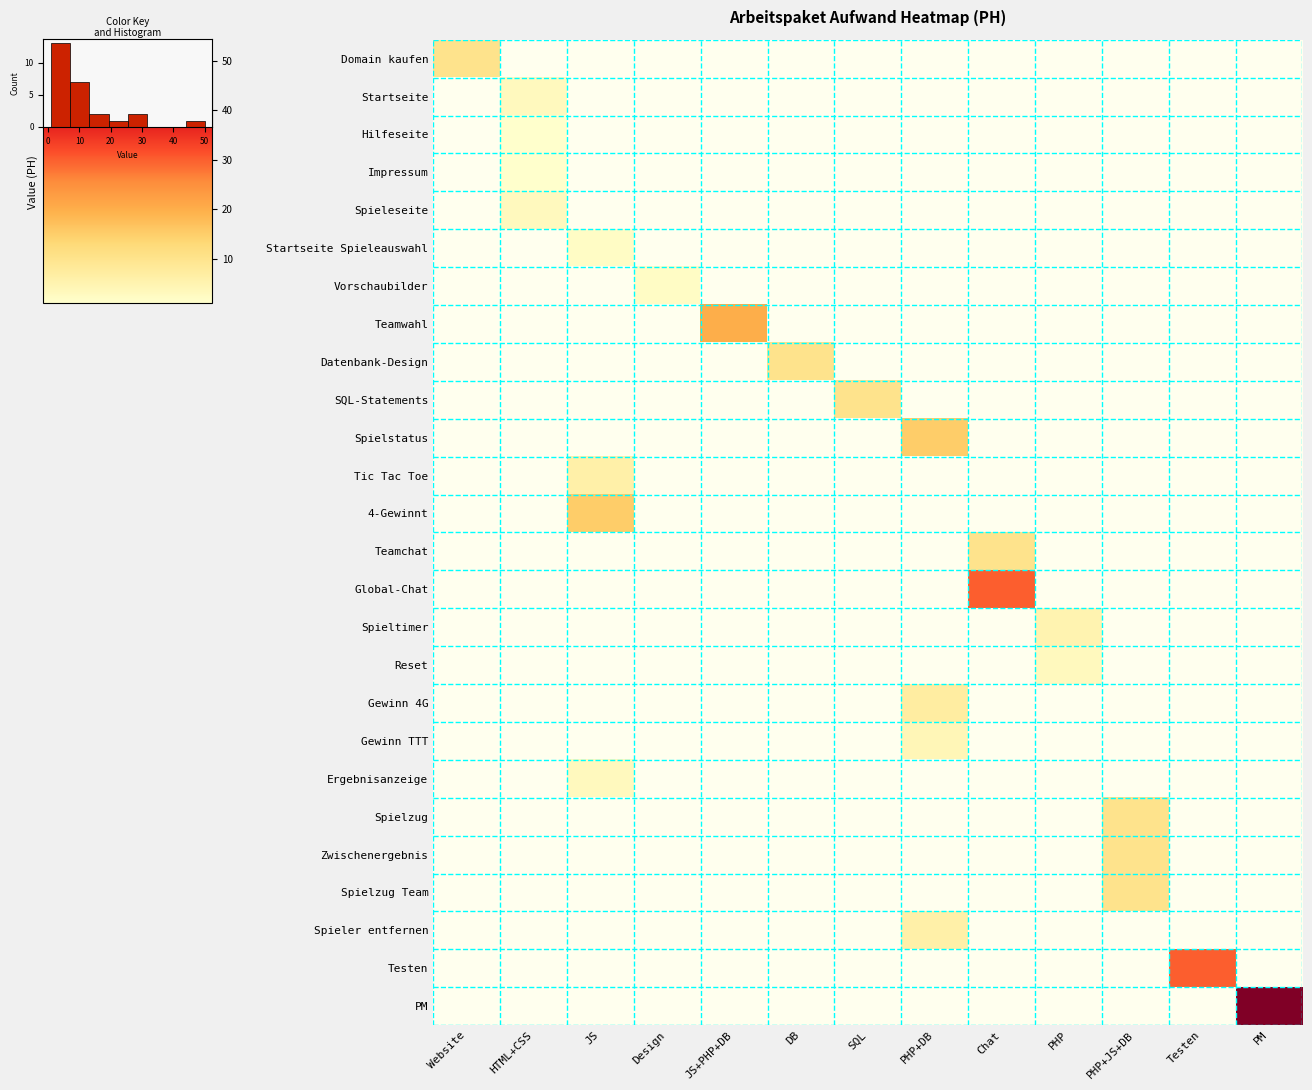

Between Chat and PM, which is larger?

PM